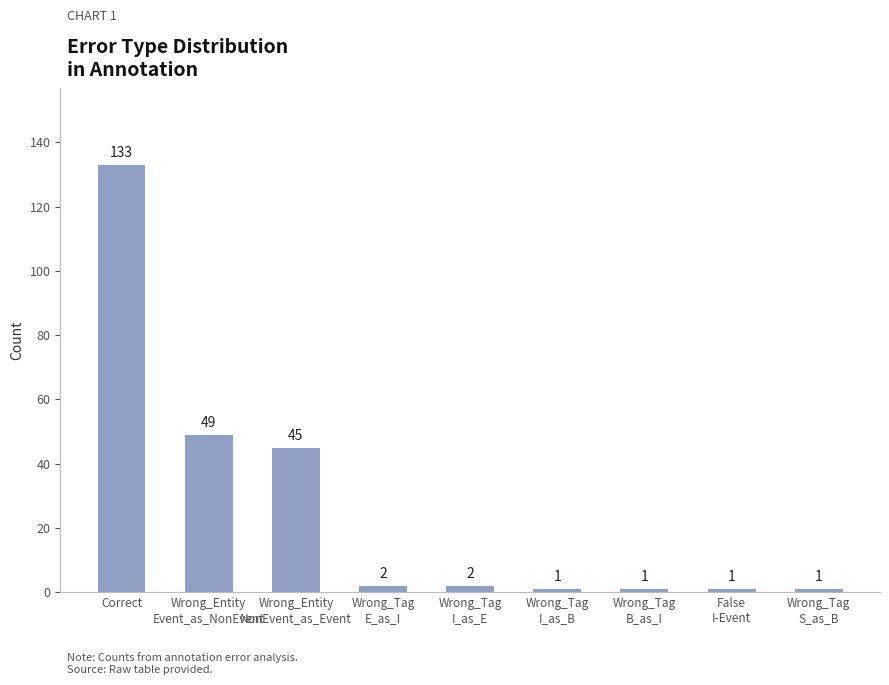

What is the label of the 2nd bar from the left?

Wrong_Entity
Event_as_NonEvent